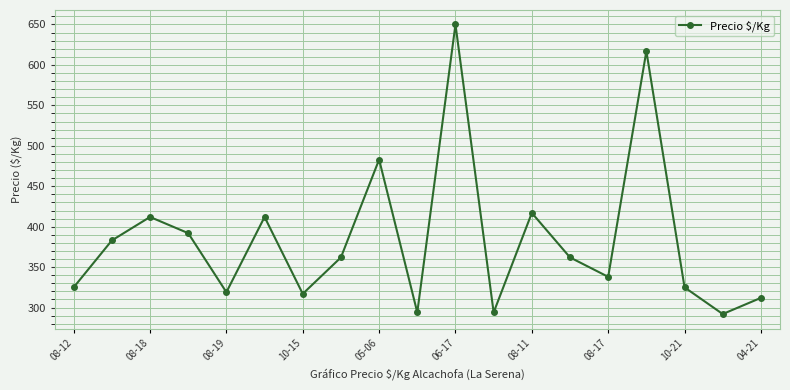

What is the smallest value displayed?

292